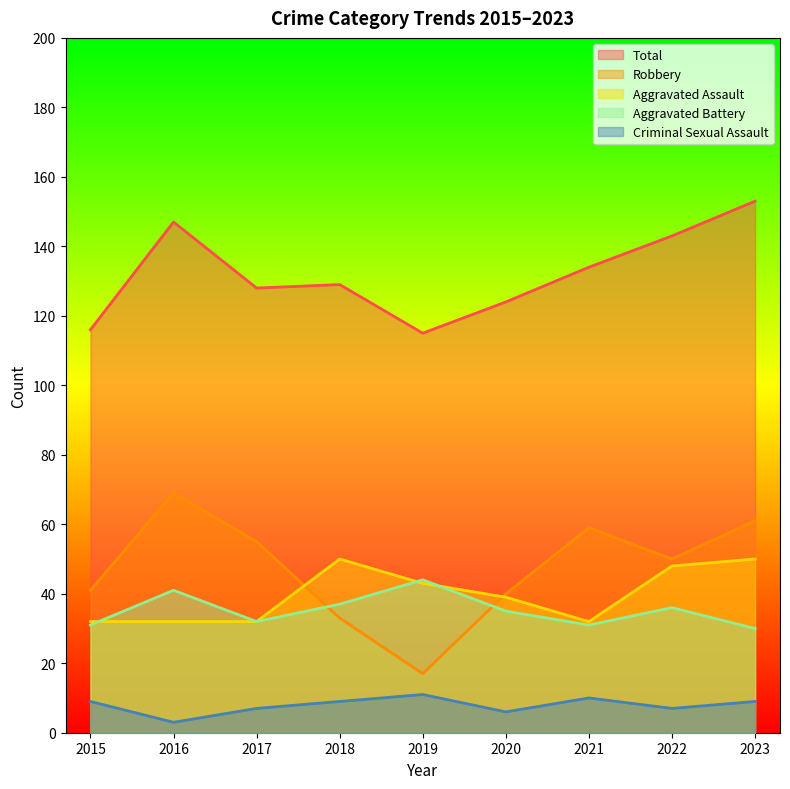

Rank the series by their maximum value, from highest to lowest.

Total, Robbery, Aggravated Assault, Aggravated Battery, Criminal Sexual Assault